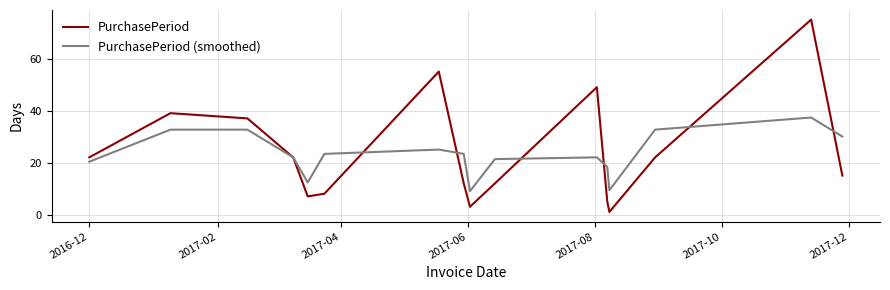

What is the maximum value shown in the chart?

75.0